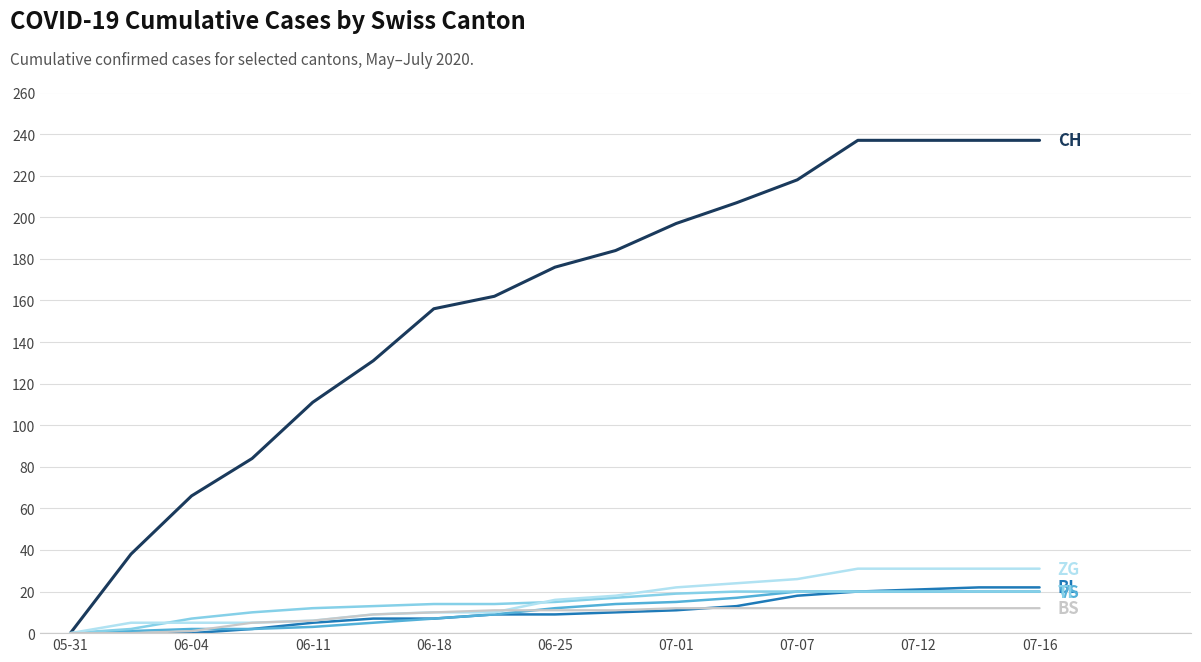

What is the greatest value displayed?

237